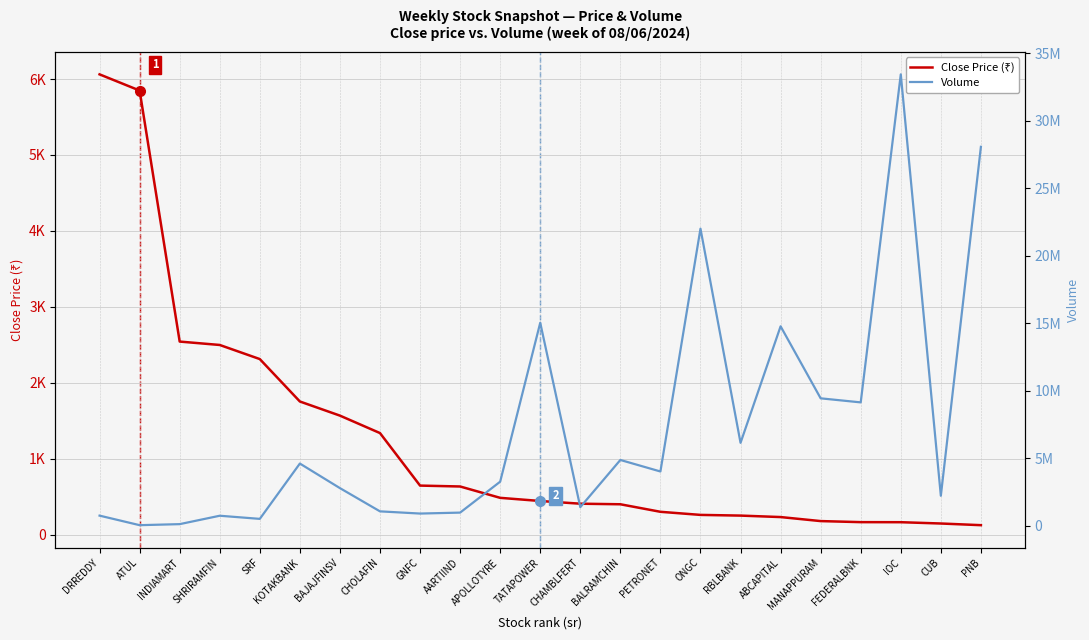

What is the sum of the Volume values at TATAPOWER and CHOLAFIN?

16105248.0